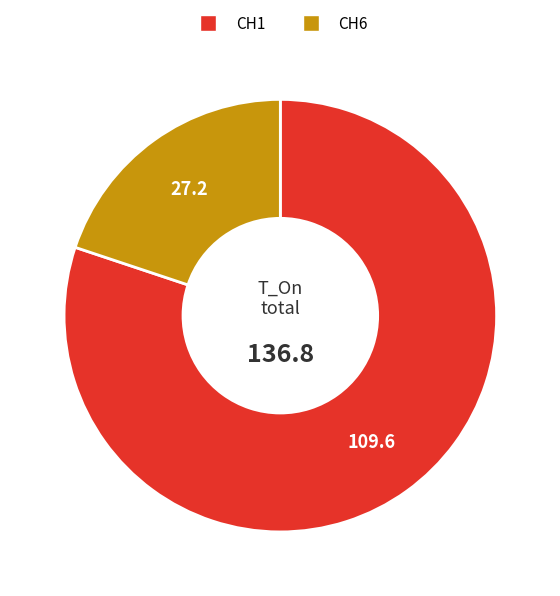

Between CH6 and CH1, which is larger?

CH1